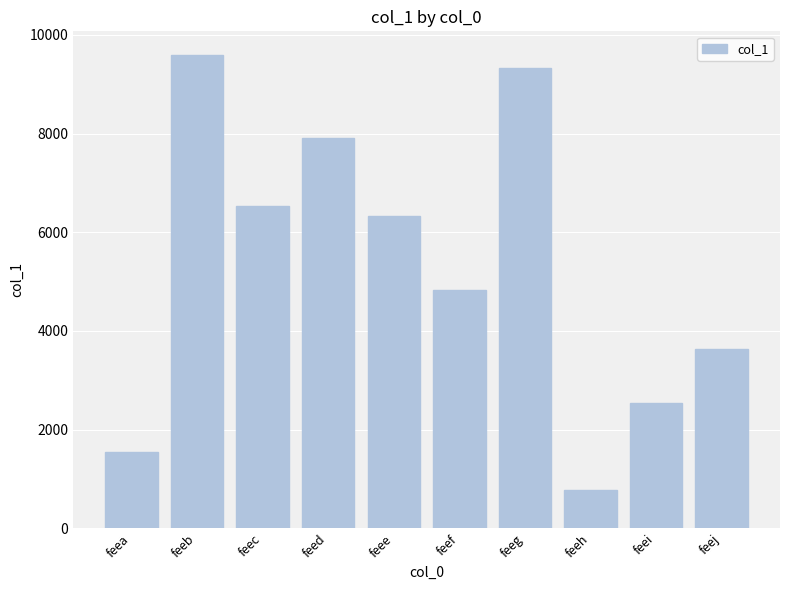

The chart shows a value of 16047 at feeg. True or false?

False